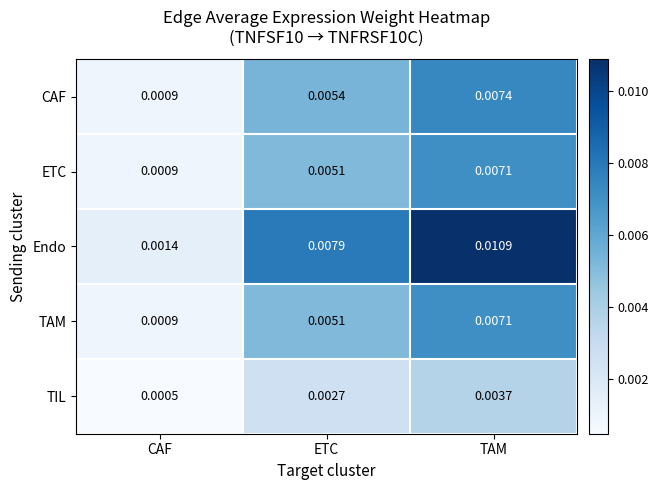

At how many categories does at least one series exceed 0?

3